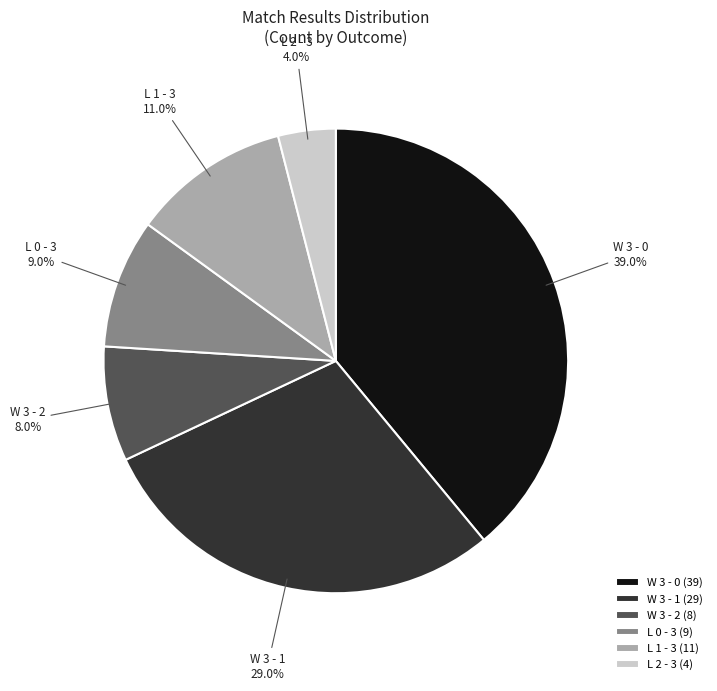

Between L 2 - 3 and W 3 - 0, which is larger?

W 3 - 0